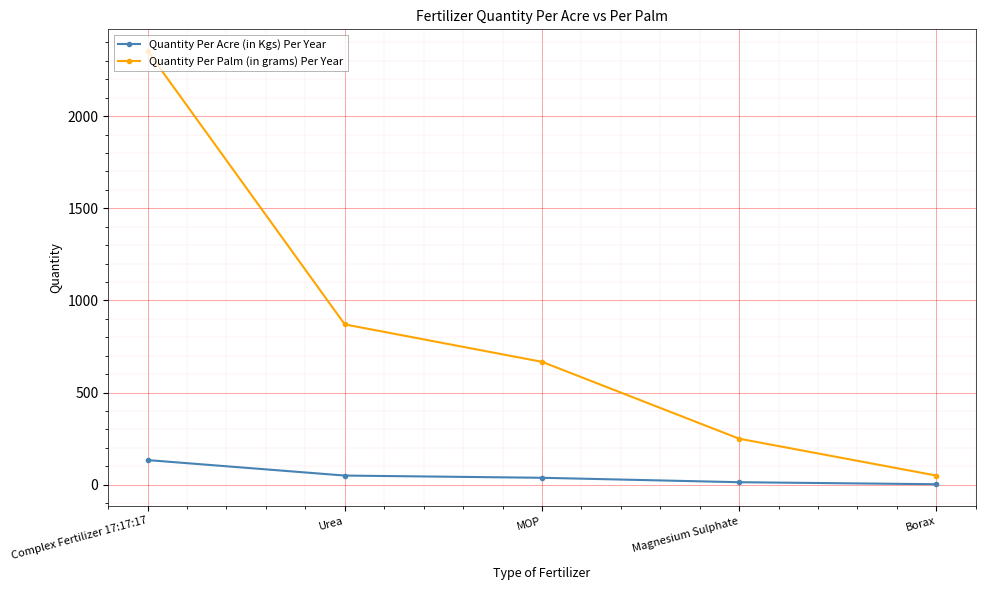

List the series in order of their peak value, highest first.

Quantity Per Palm (in grams) Per Year, Quantity Per Acre (in Kgs) Per Year